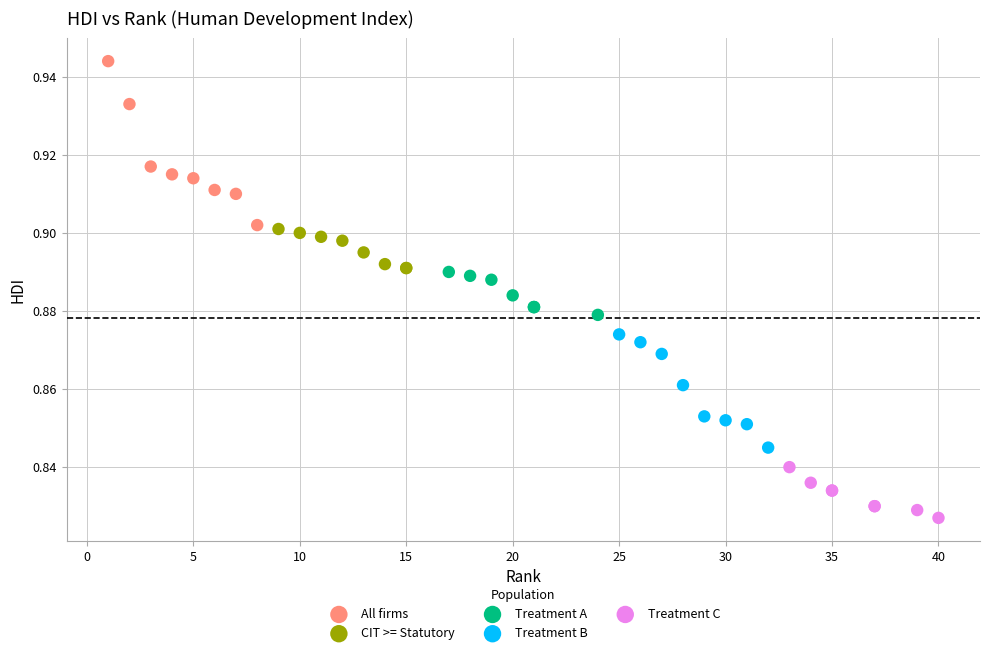

Which series contains the highest Y value?

All firms